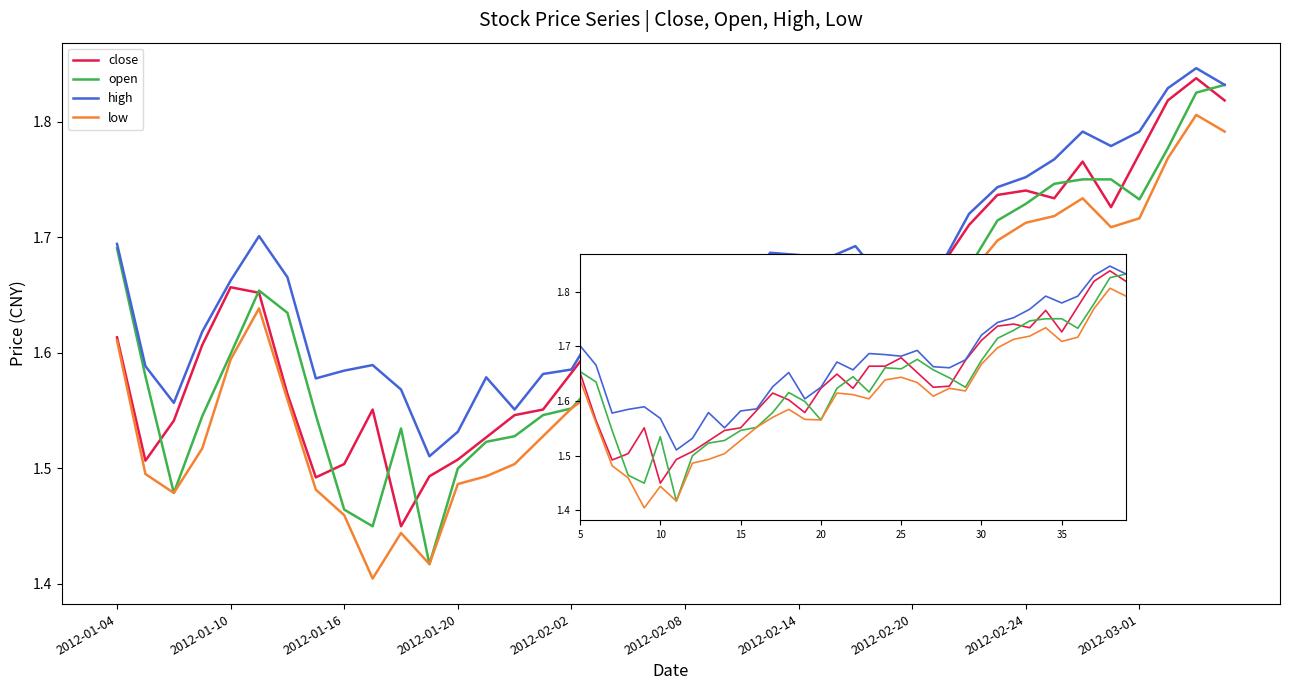

What is the spread (max minus min) of values at 11?

0.1